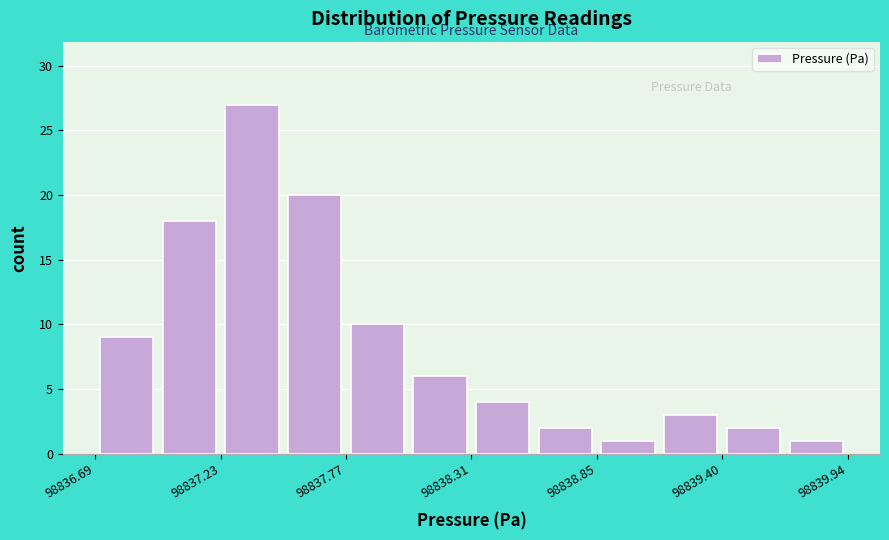

Read against the x-axis, roughly where is the centre of the tallest bar?

98837.4